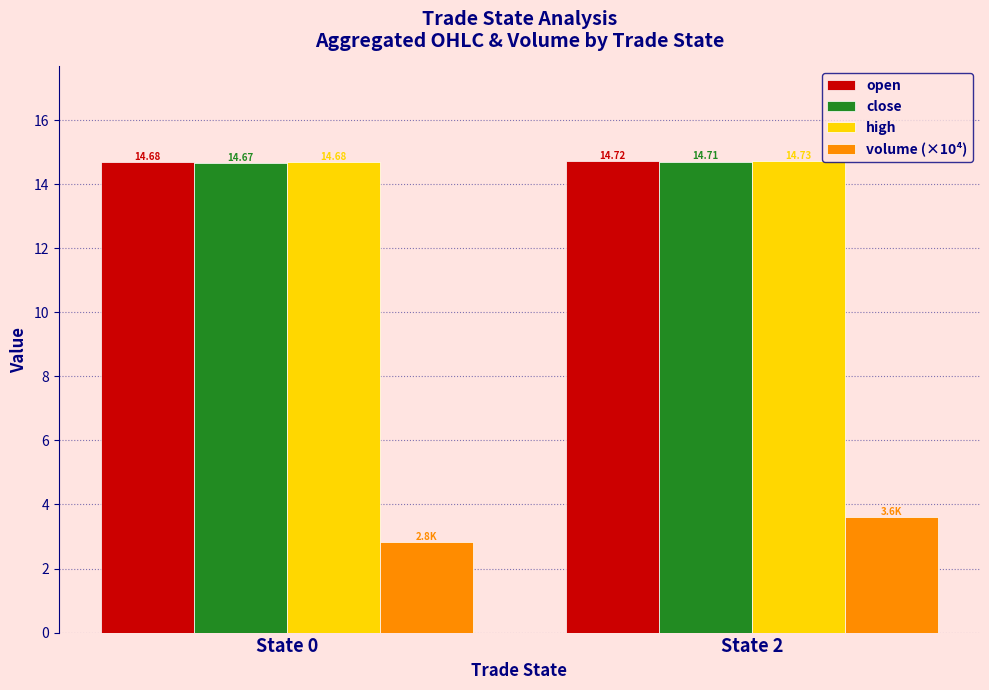

Is the value of open at State 2 greater than the value of high at State 0?

Yes